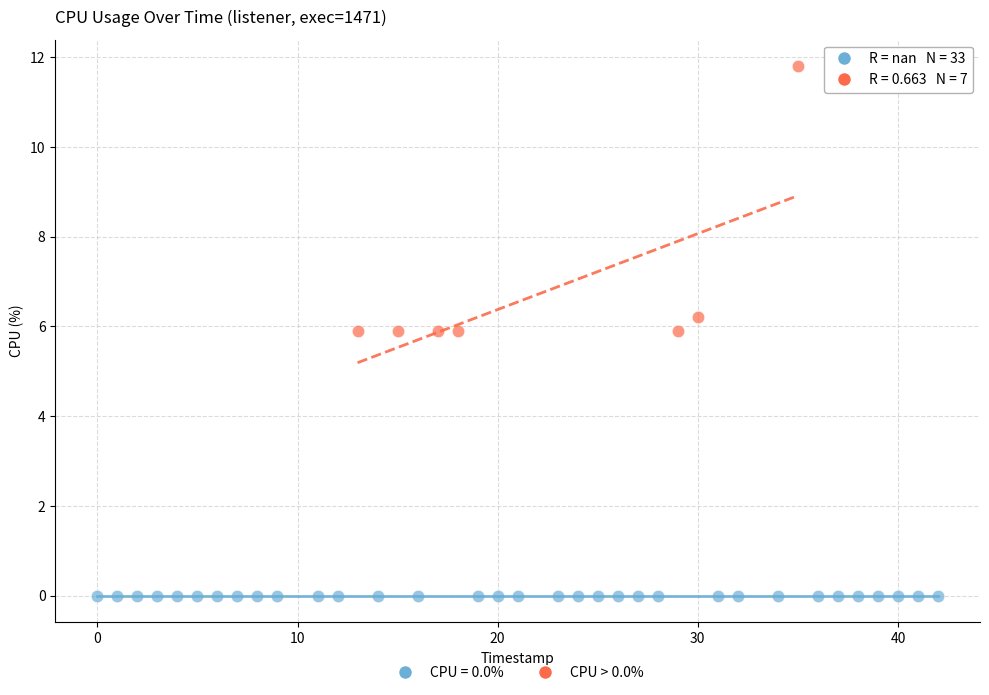

Which series reaches the minimum Y coordinate?

CPU = 0.0%